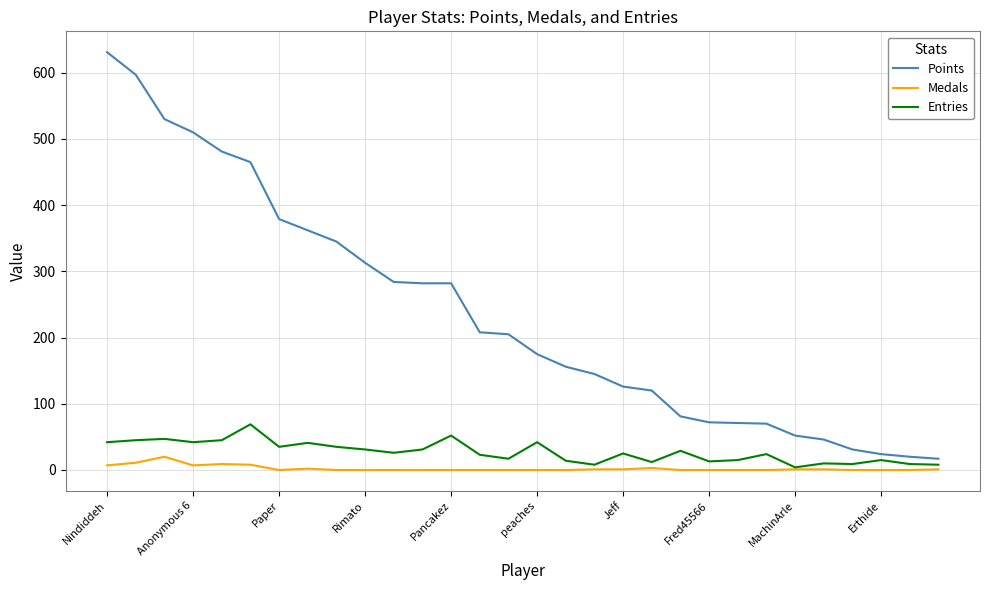

True or false: Points and Medals intersect in this chart.

False